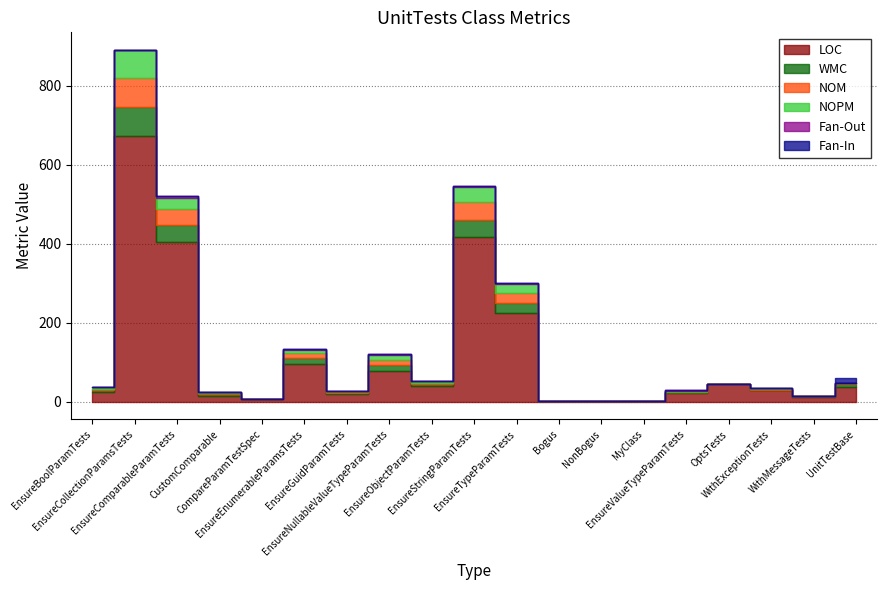

At how many categories does at least one series exceed 537?

1